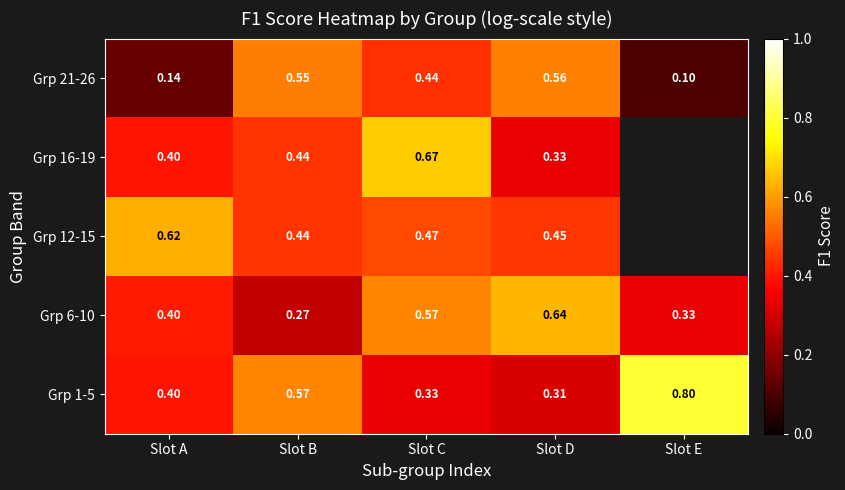

How many distinct data groups are displayed?

5